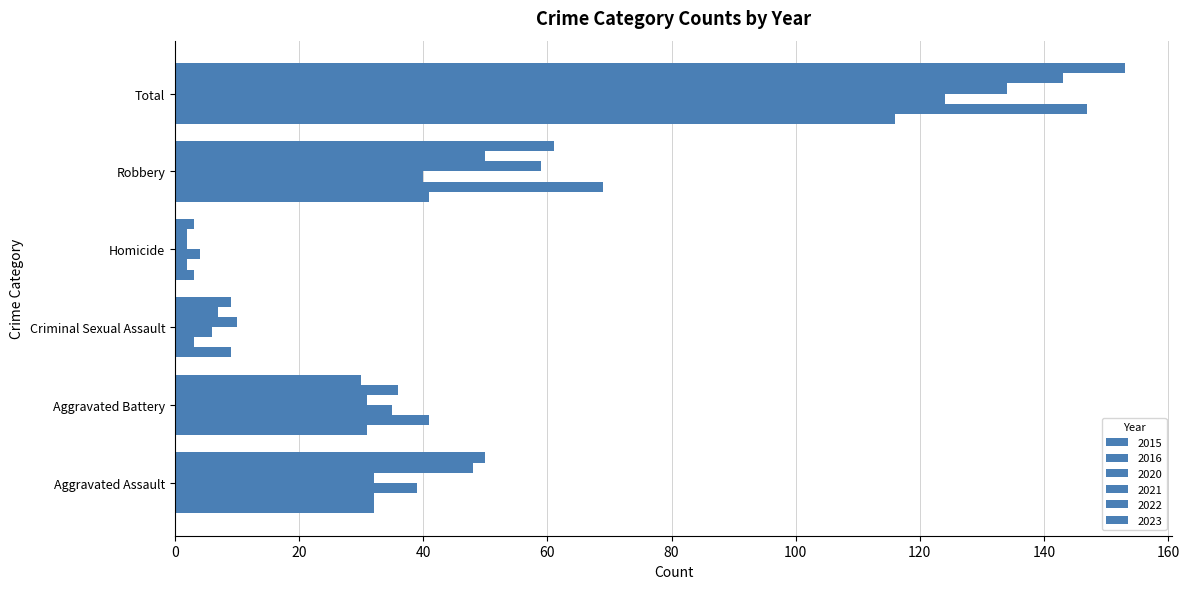

The 2021 series shows 7 at Criminal Sexual Assault. True or false?

False